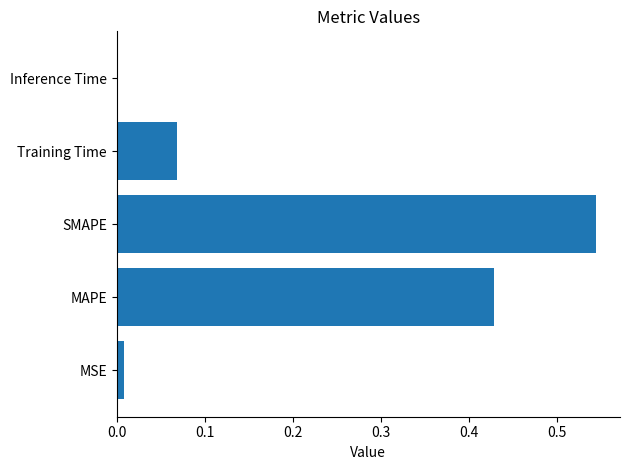

Is it true that the value at MAPE is 0.2?

False